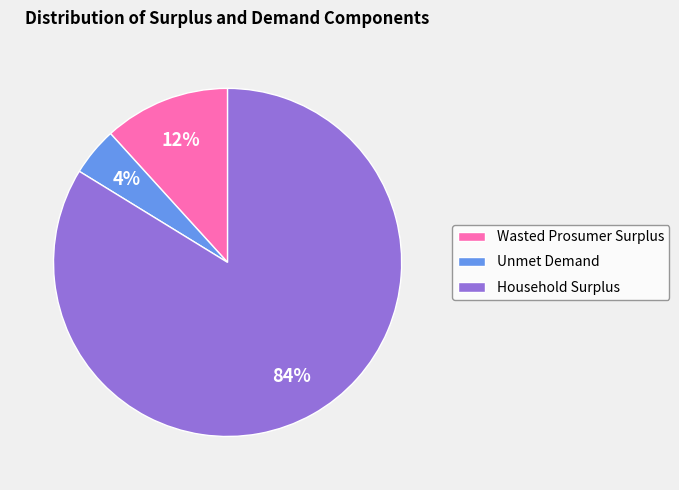

Does any single category account for the majority?

Yes